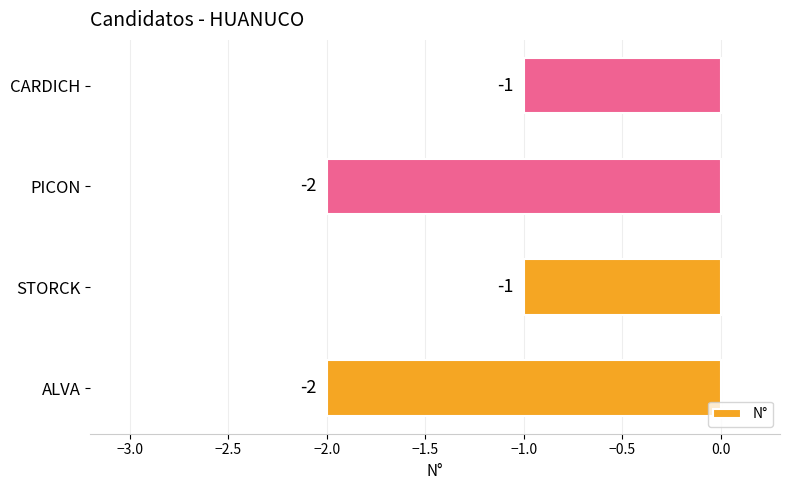

How many values are between -2 and -1?

4